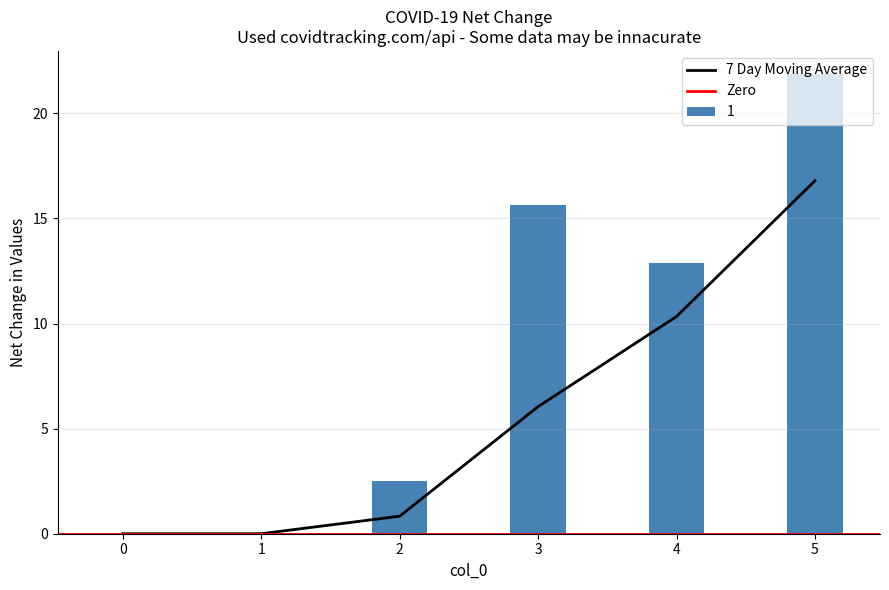

What is the total value across all series at 2?

2.5